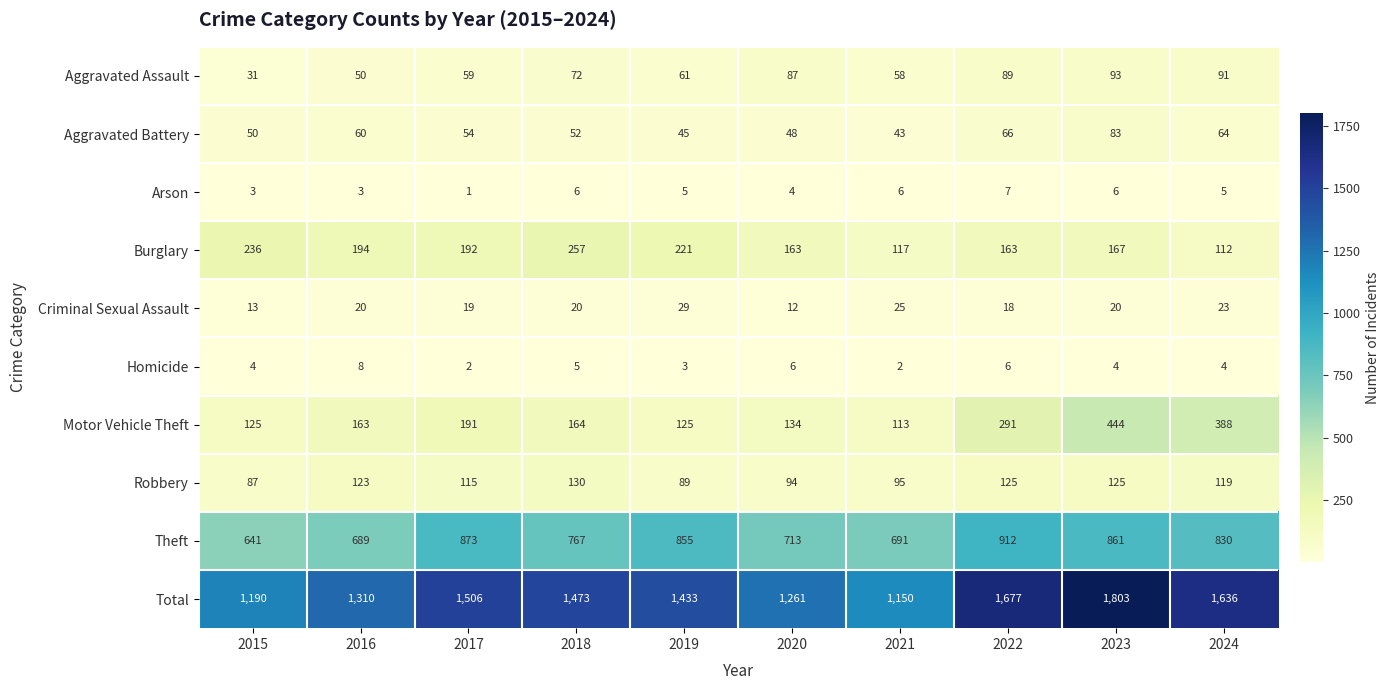

What is the difference between the Total values at 2015 and 2018?

283